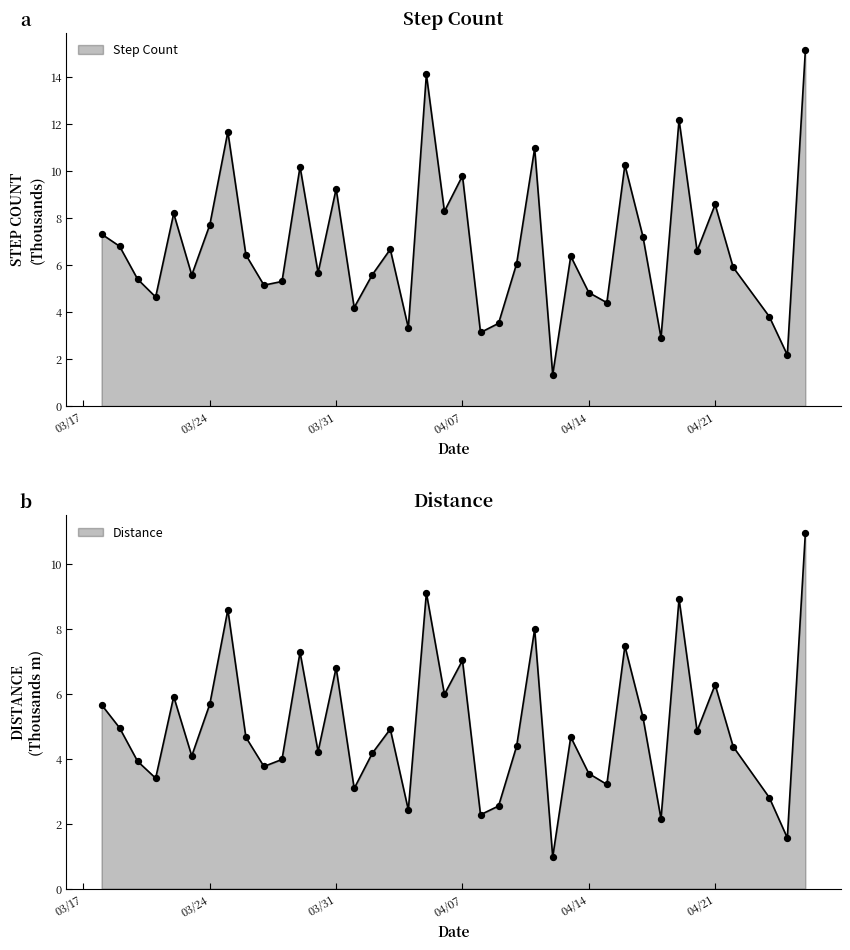

Is the value of Step Count at 25 greater than the value of Distance at 34?

No